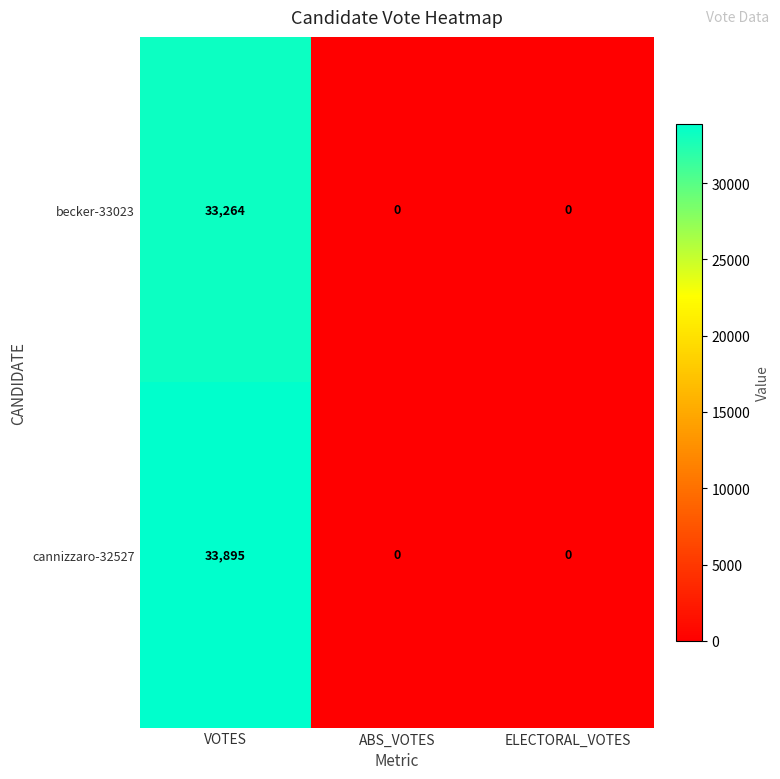

Count the number of categories in the chart.

3